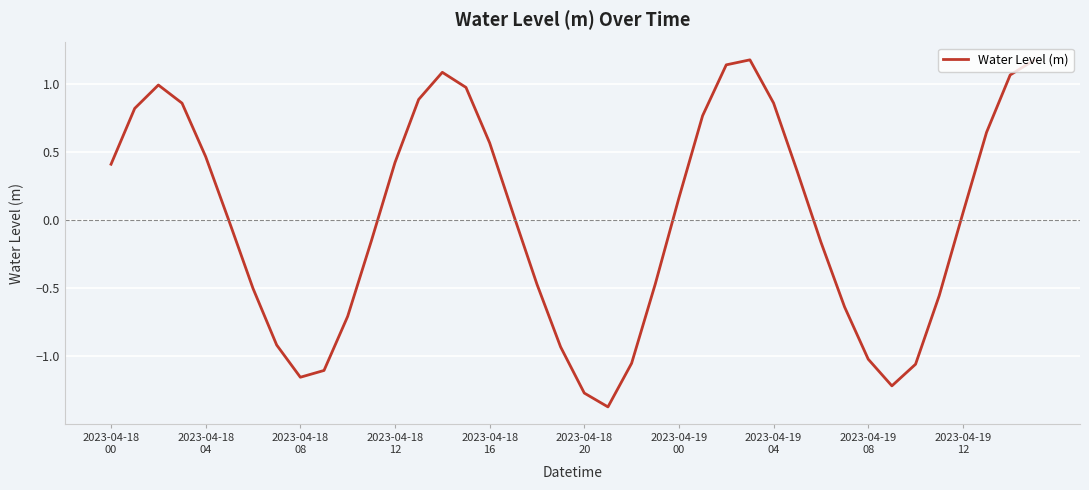

What is the maximum value shown in the chart?

1.2